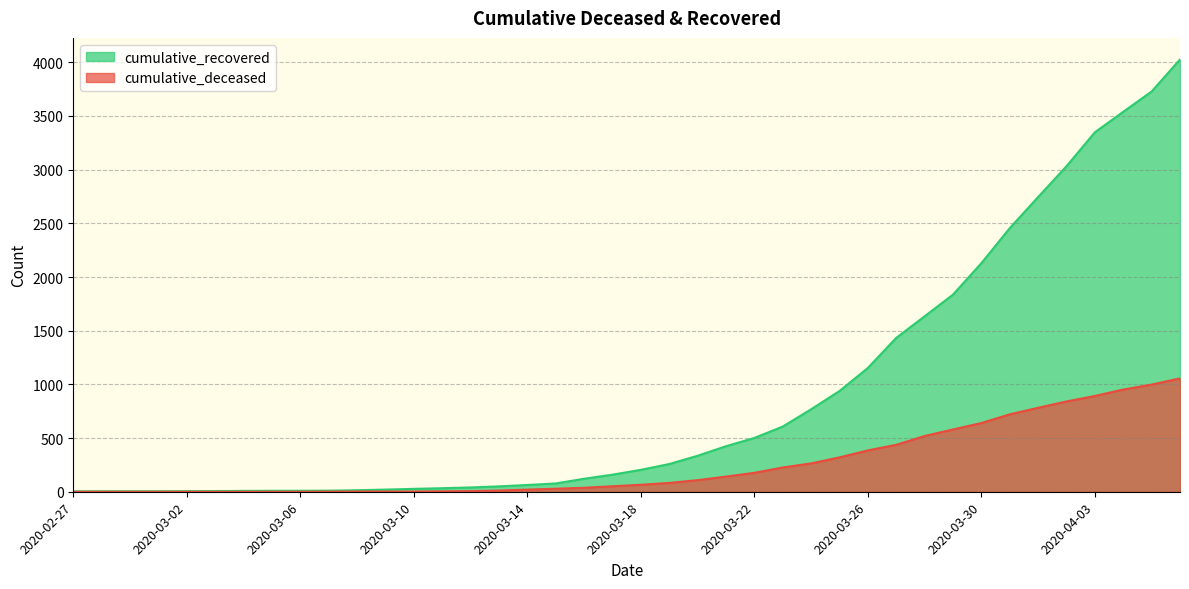

Reading left to right, list all the values displayed in this chart.

cumulative_recovered: 3	4	4	4	5	6	8	9	9	10	14	20	27	33	40	50	63	77	121	159	204	258	335	424	501	607	768	938	1153	1433	1634	1836	2129	2455	2745	3032	3348	3539	3728	4026
cumulative_deceased: 0	0	0	0	0	0	0	0	0	1	2	2	2	4	6	11	20	28	37	51	65	82	108	141	176	226	264	320	385	437	519	580	640	721	782	841	892	952	998	1056